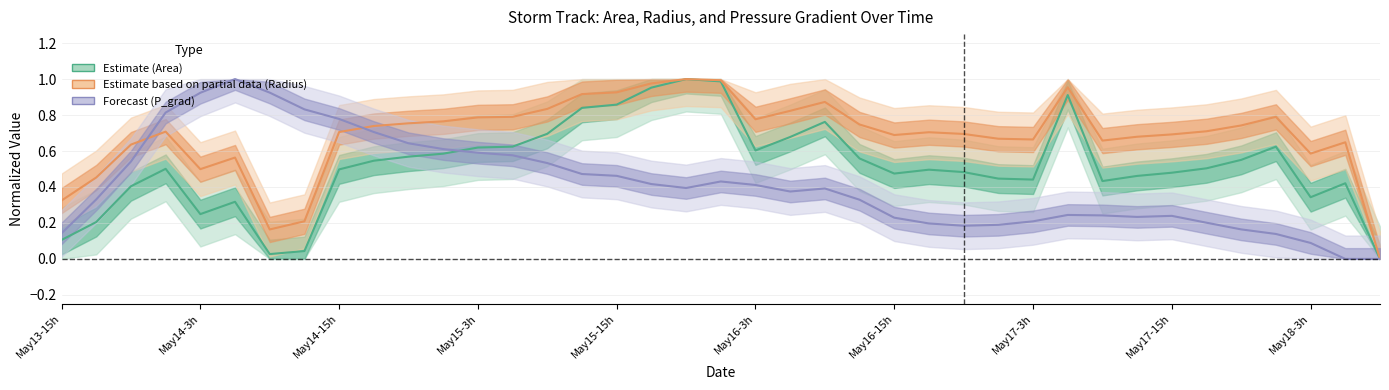

In P_grad, how many points are lower than both neighbors (excluding endpoints)?

4